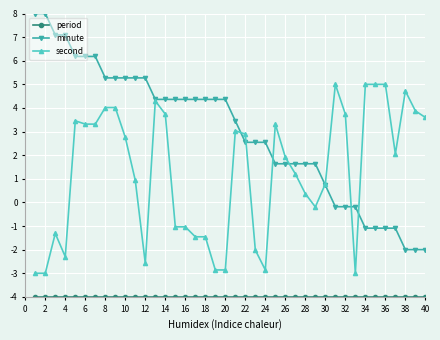

What is the value of the second point at the 22nd from the left?

2.9